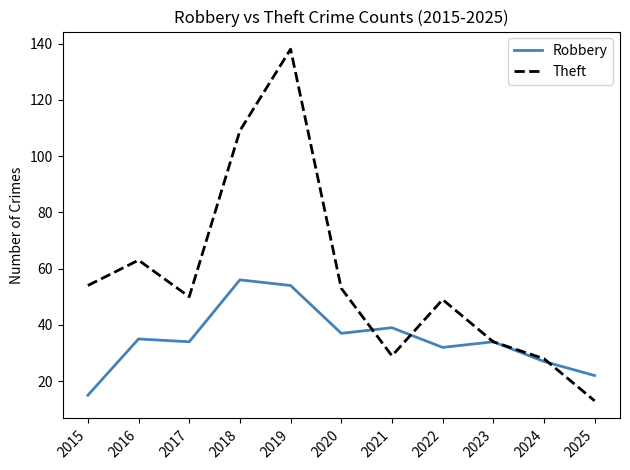

Rank the series at 2018 from lowest to highest value.

Robbery, Theft